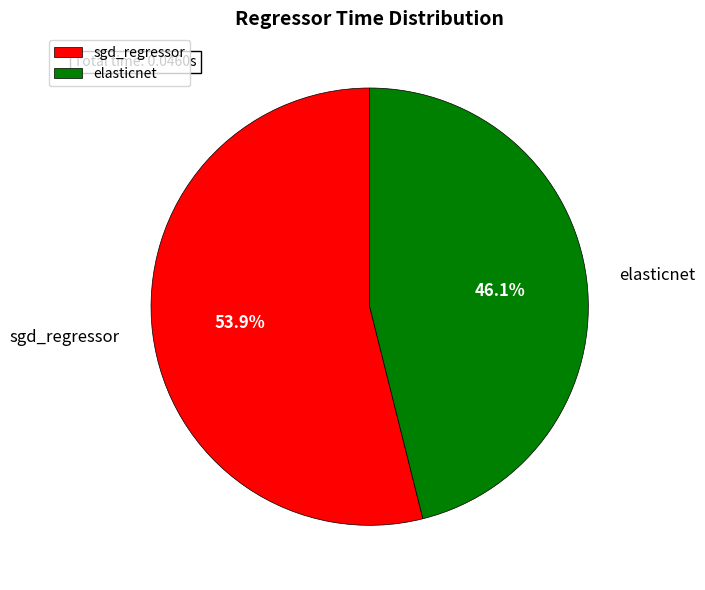

What portion of the pie excludes sgd_regressor?

46.1%